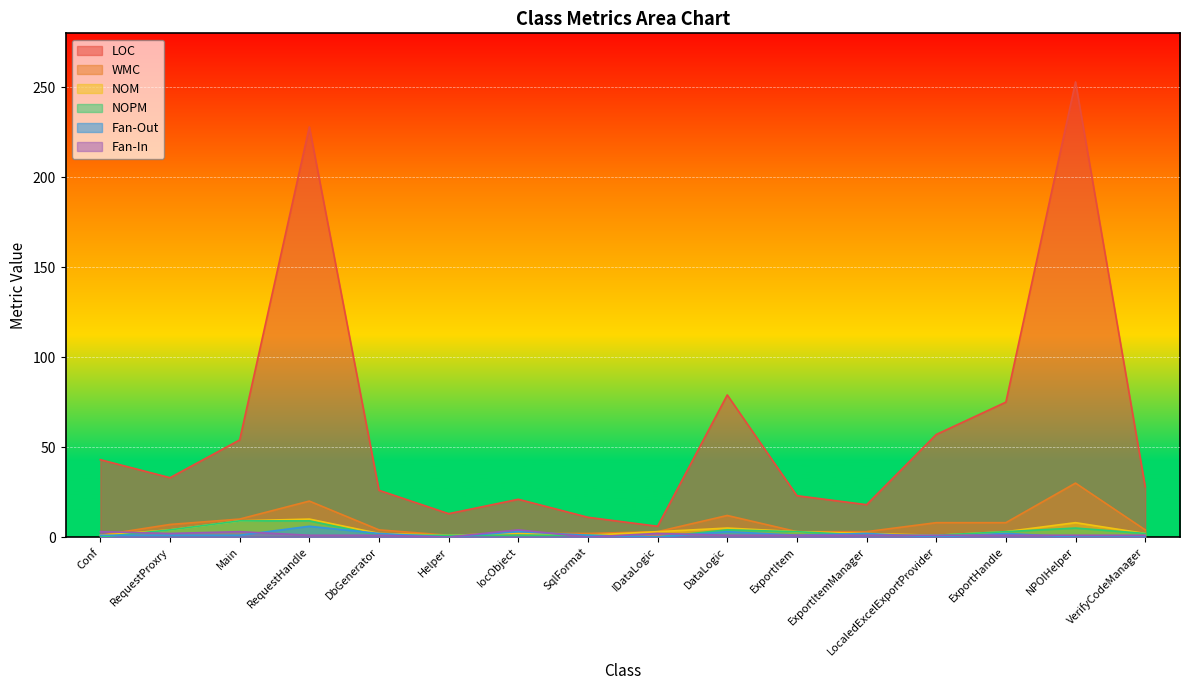

In LOC, how many points are lower than both neighbors (excluding endpoints)?

4